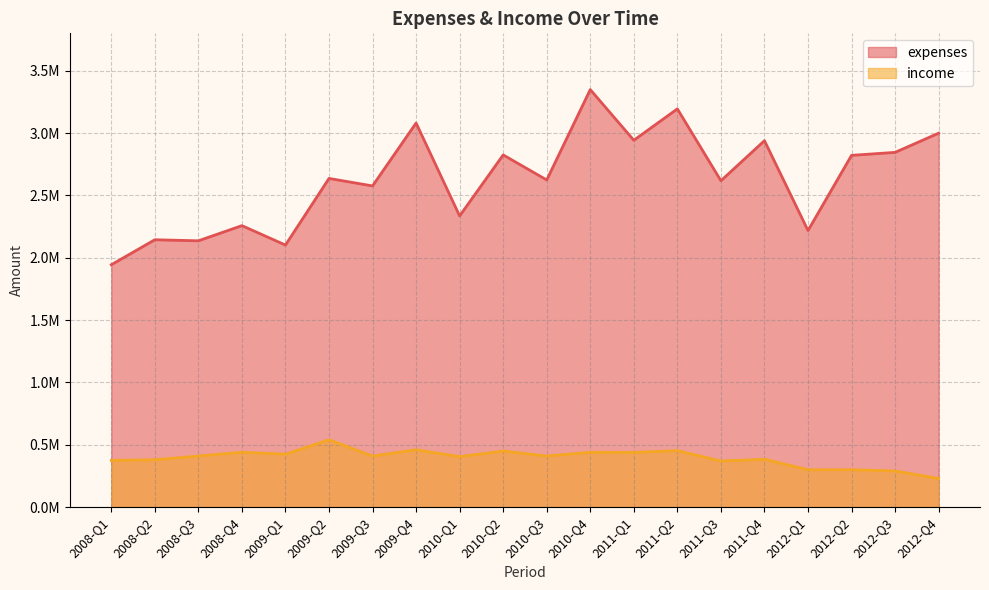

Does the chart display data point markers on the line(s)?

No